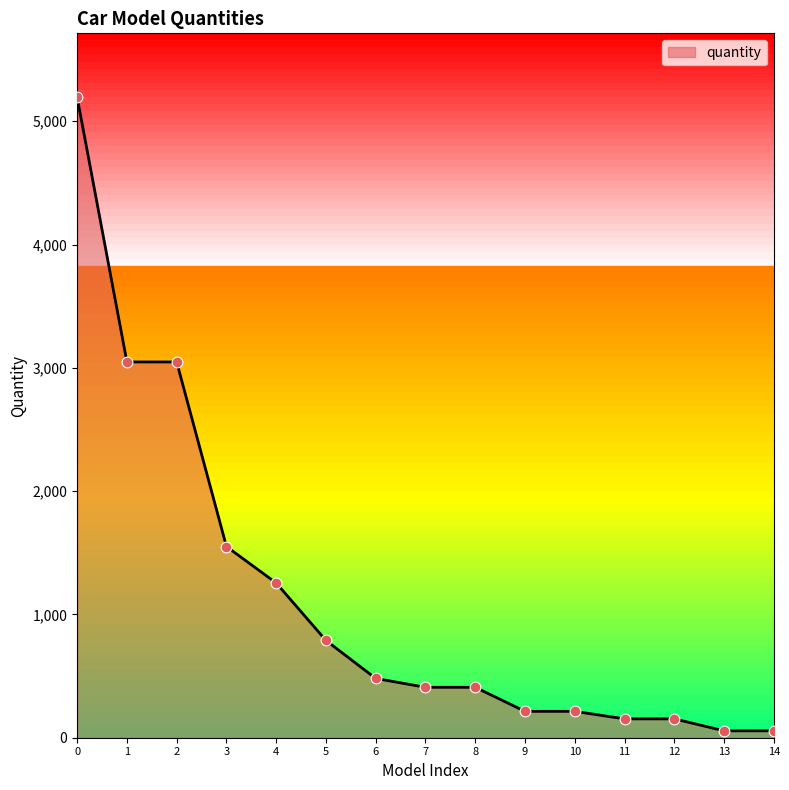

What is the difference between the maximum and minimum values?

5138